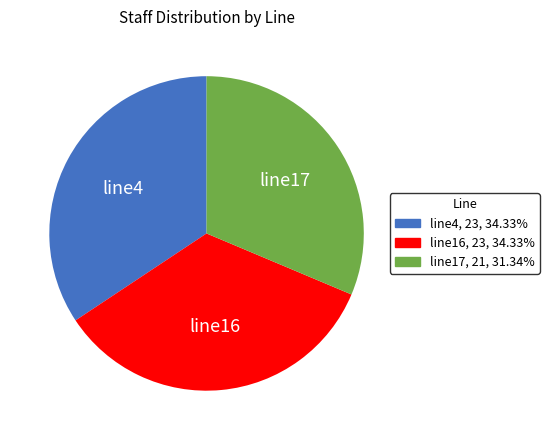

How many slices are in this pie chart?

3